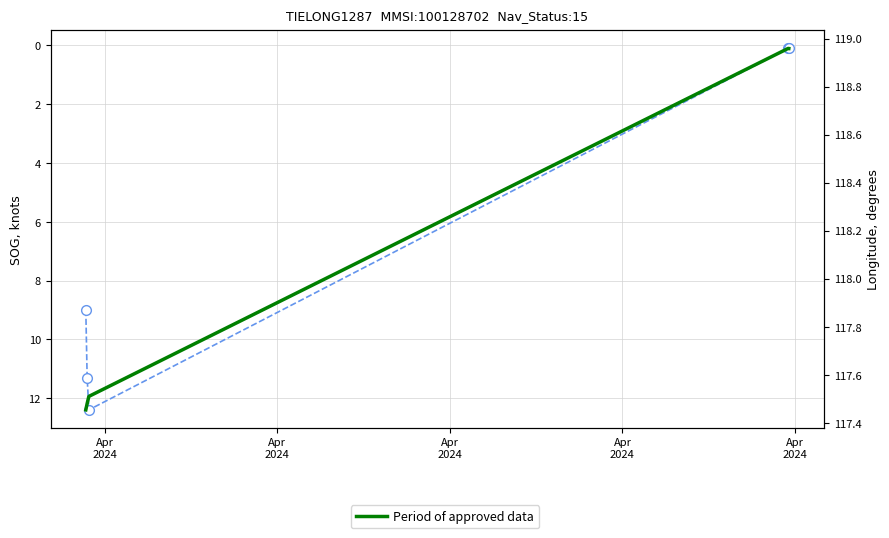

Count the number of categories in the chart.

5